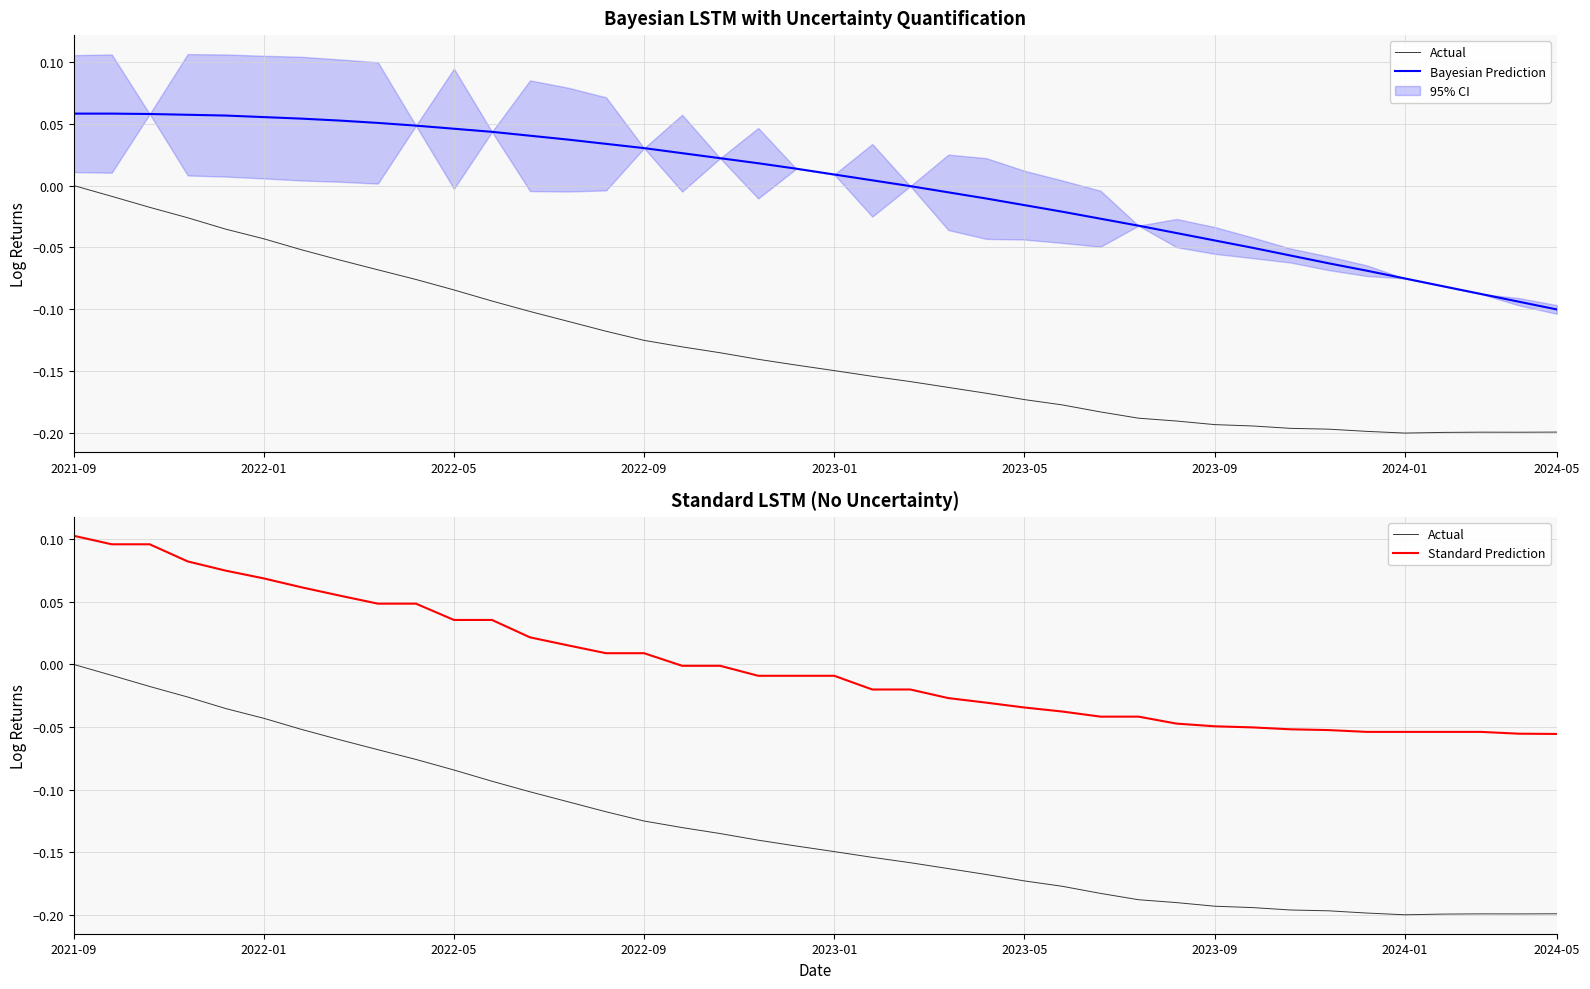

How many positive values does the Bayesian Prediction series have?

22